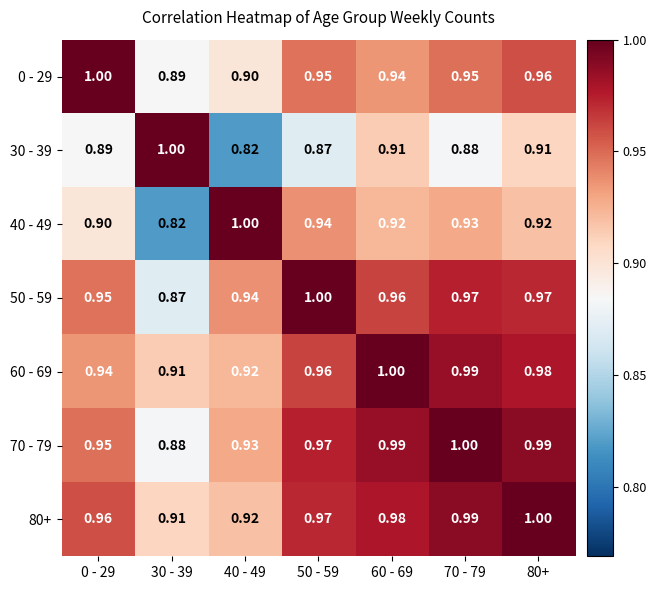

Is the value of 30 - 39 at 70 - 79 greater than the value of 50 - 59 at 40 - 49?

No